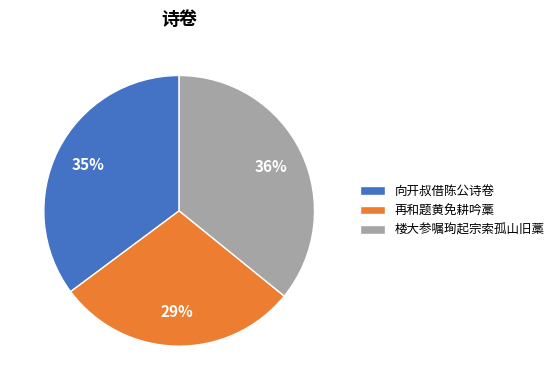

Combined, do 向开叔借陈公诗卷 and 楼大参嘱珣起宗索孤山旧藁 account for over 50%?

Yes